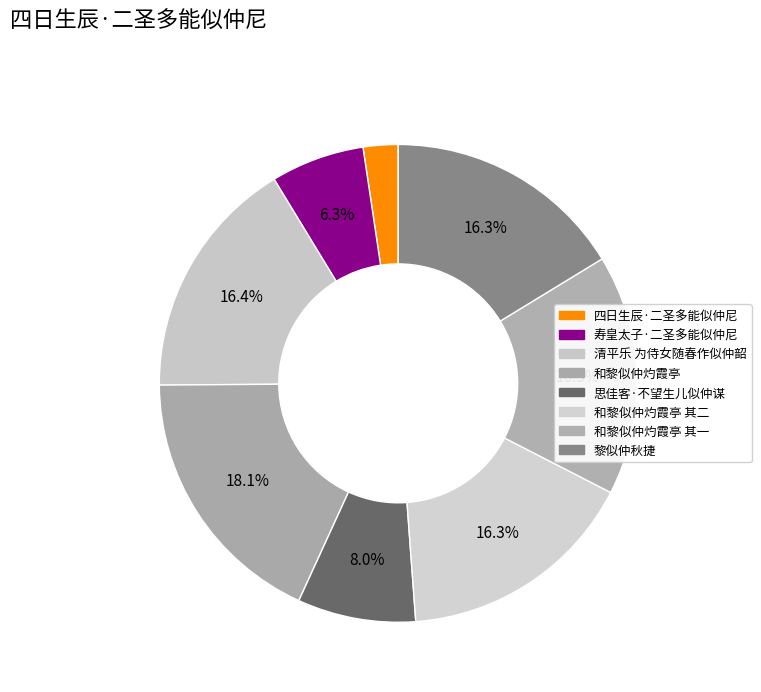

Rank the categories by value from highest to lowest.

和黎似仲灼霞亭, 清平乐 为侍女随春作似仲韶, 黎似仲秋捷, 和黎似仲灼霞亭 其二, 和黎似仲灼霞亭 其一, 思佳客·不望生儿似仲谋, 寿皇太子·二圣多能似仲尼, 四日生辰·二圣多能似仲尼